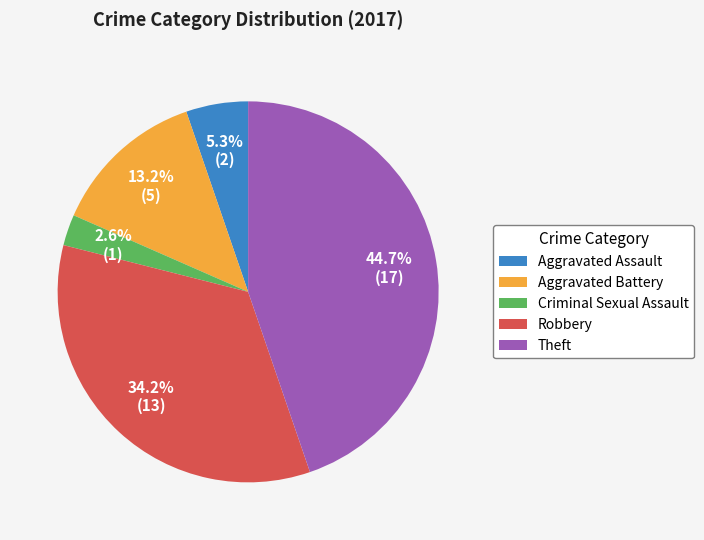

Does any single category account for the majority?

No